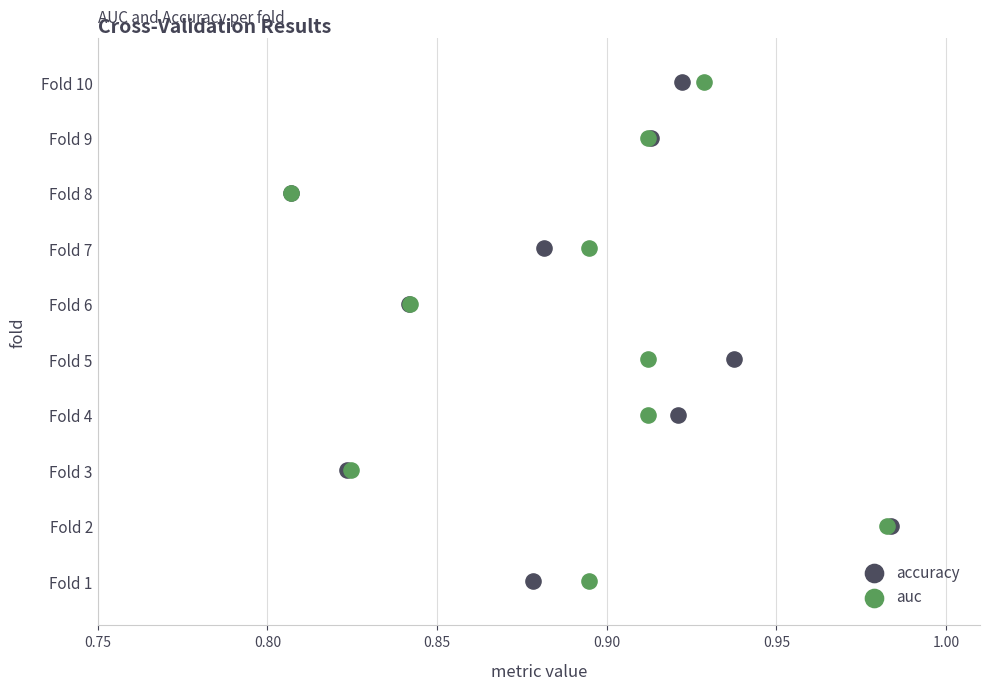

What are all the series names shown in the legend?

accuracy, auc